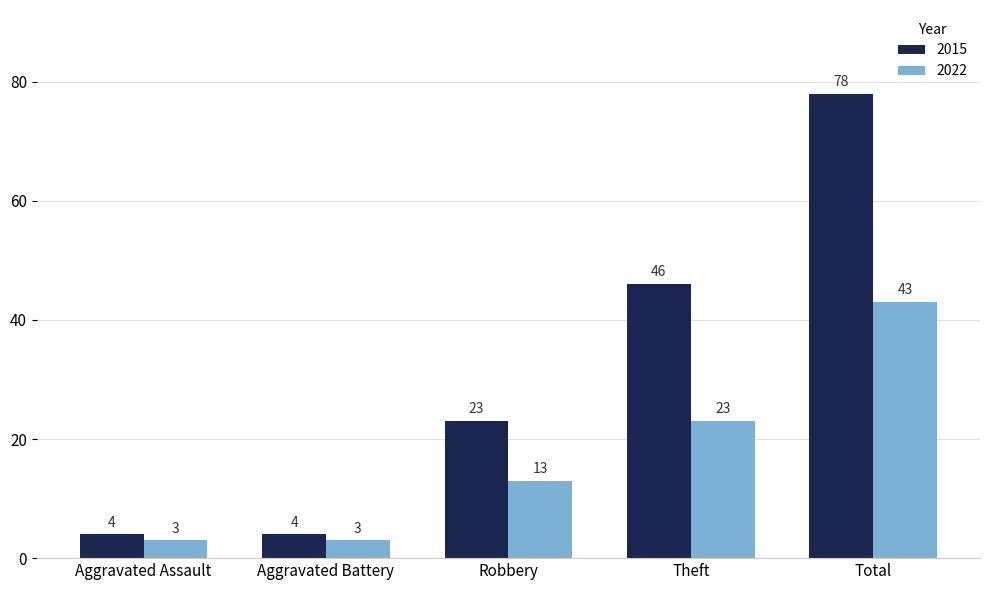

What is the minimum value shown in the chart?

3